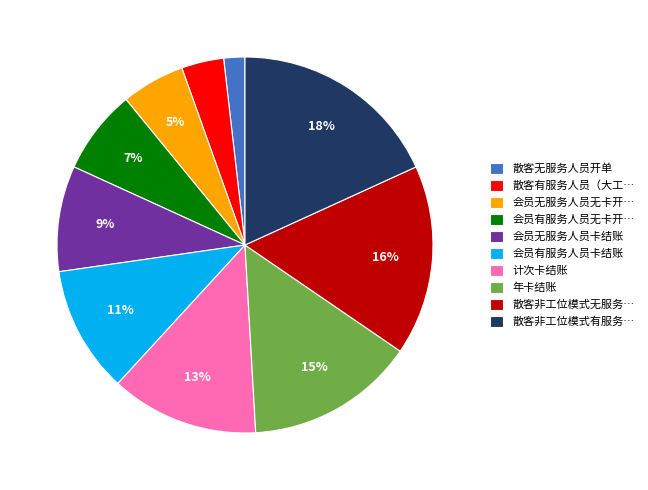

Between 计次卡结账 and 会员无服务人员无卡开…, which is larger?

计次卡结账